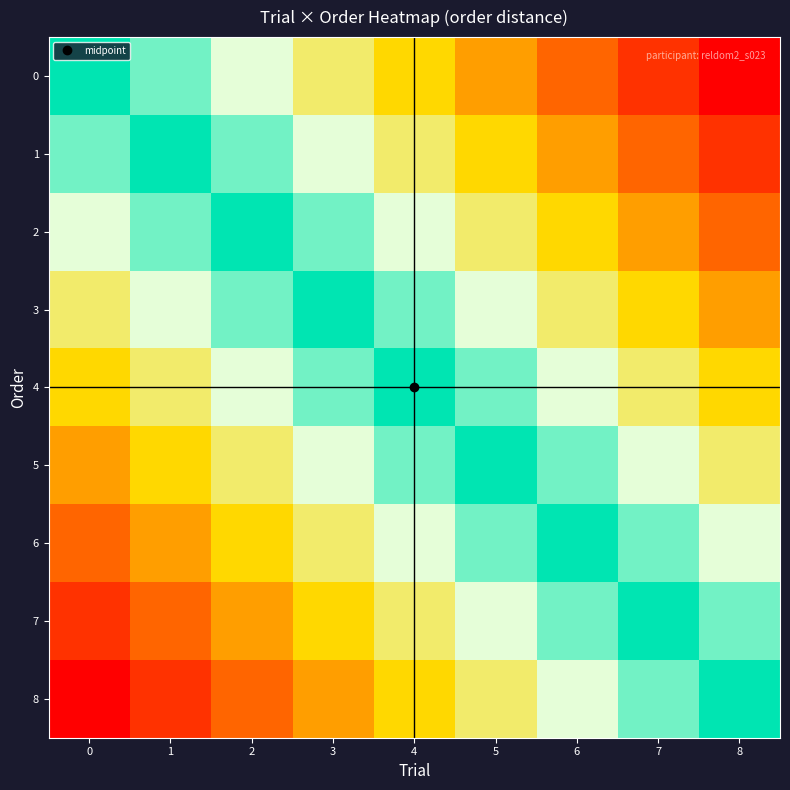

Count the number of categories in the chart.

9